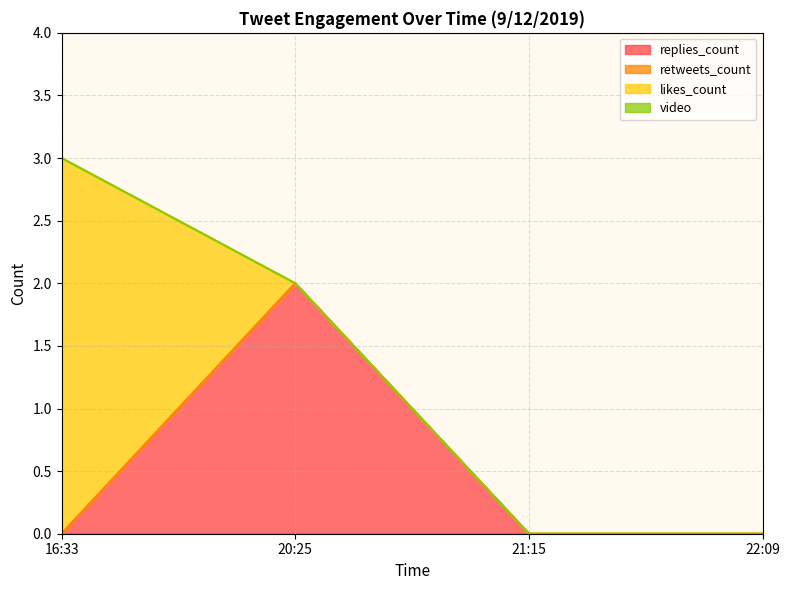

What are all the series names shown in the legend?

replies_count, retweets_count, likes_count, video